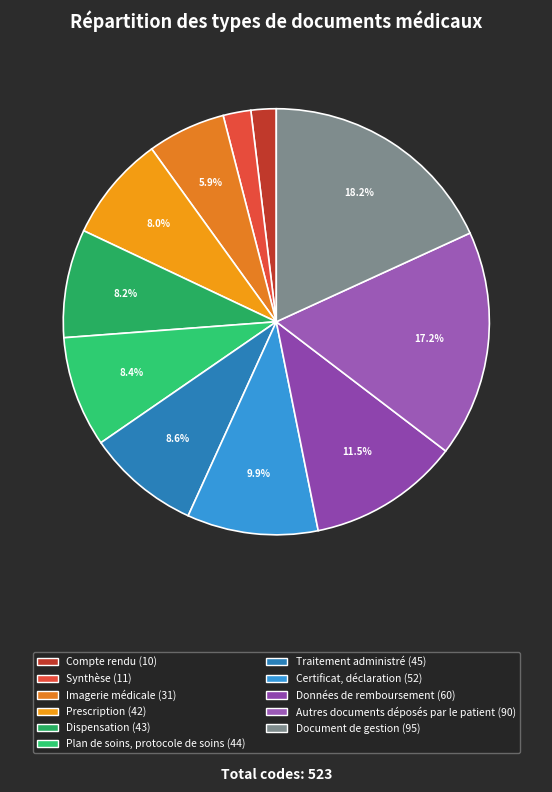

Does any single category account for the majority?

No